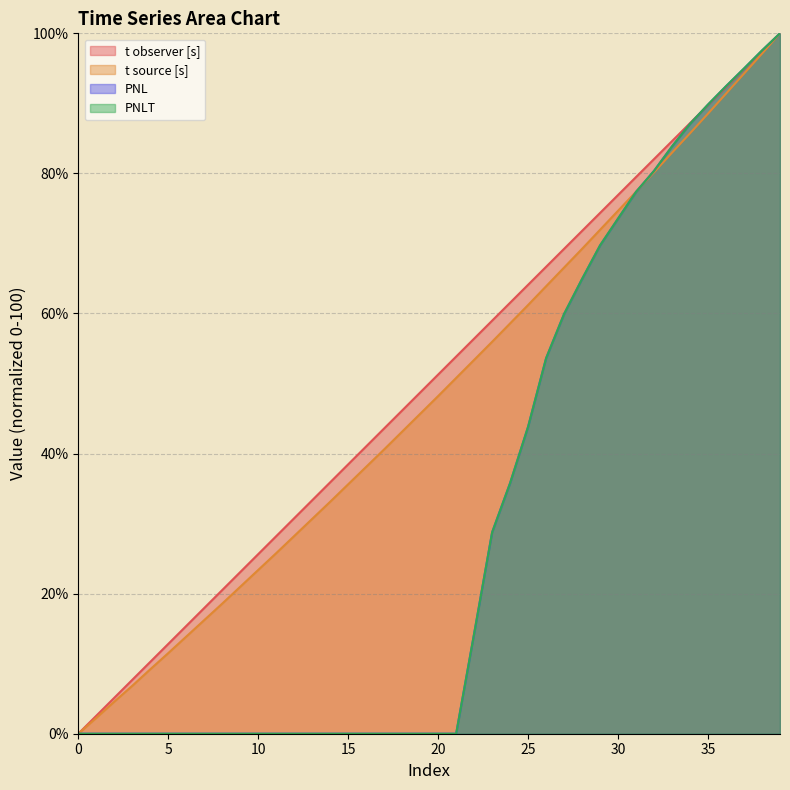

At which label does PNLT reach its peak?

39